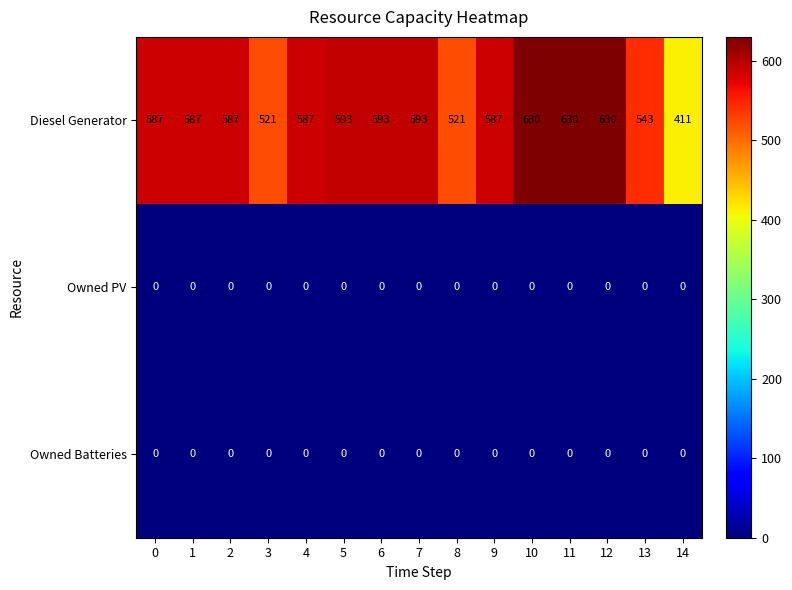

What is the difference between the highest and lowest values at 11?

630